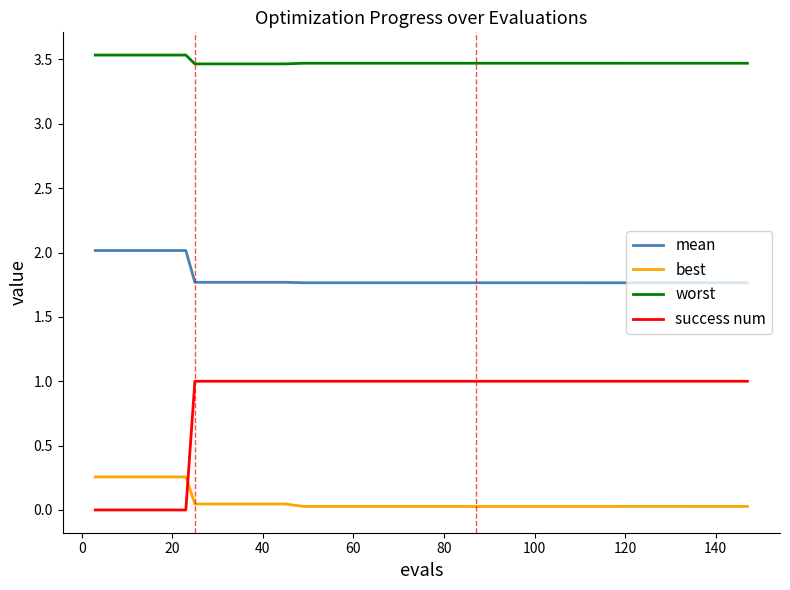

How many lines are shown in the chart?

4